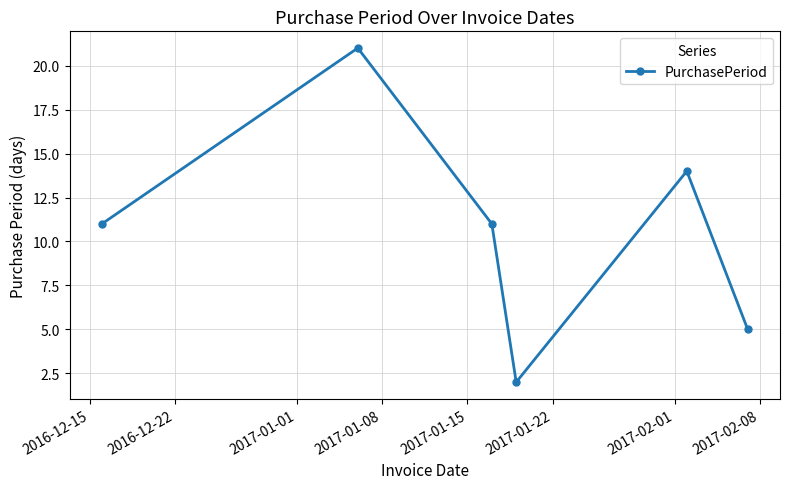

What is the greatest value displayed?

21